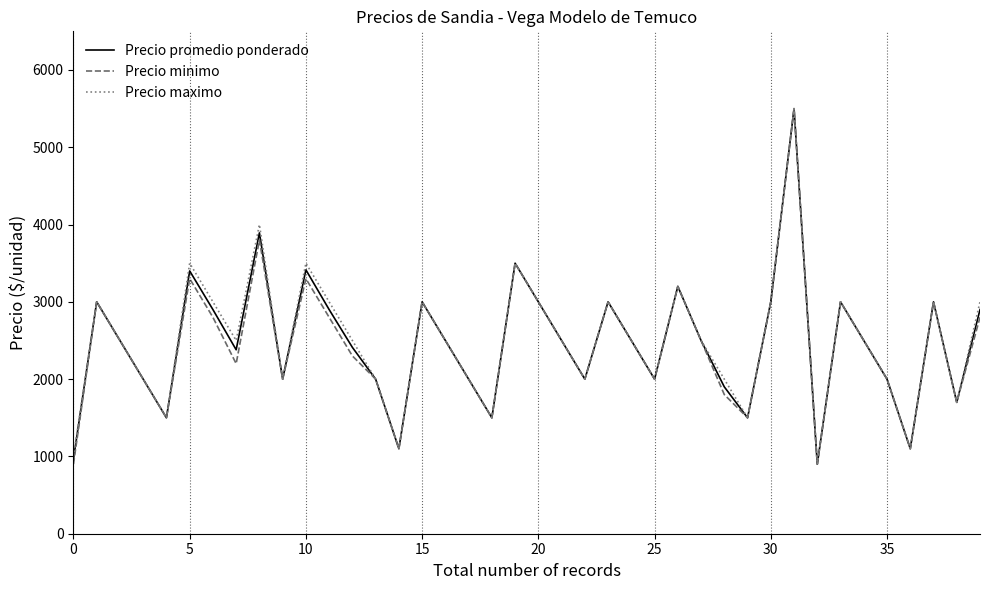

What is the lowest value of the Precio maximo series?

900